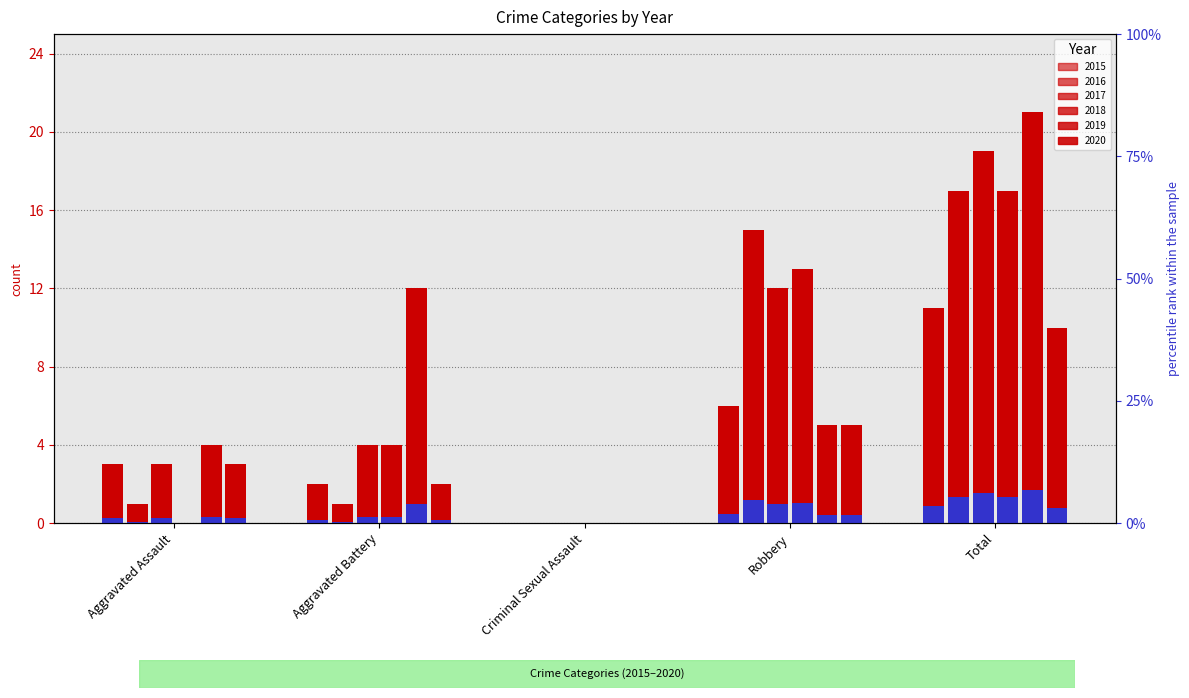

Which category has the lowest value across all series?

Criminal Sexual Assault